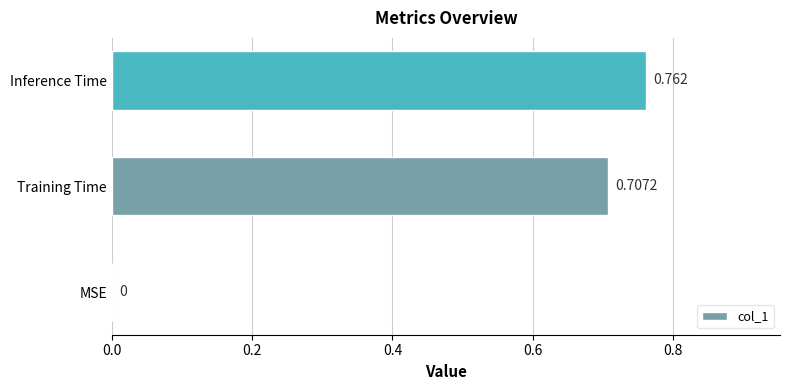

What is the average value?

0.5